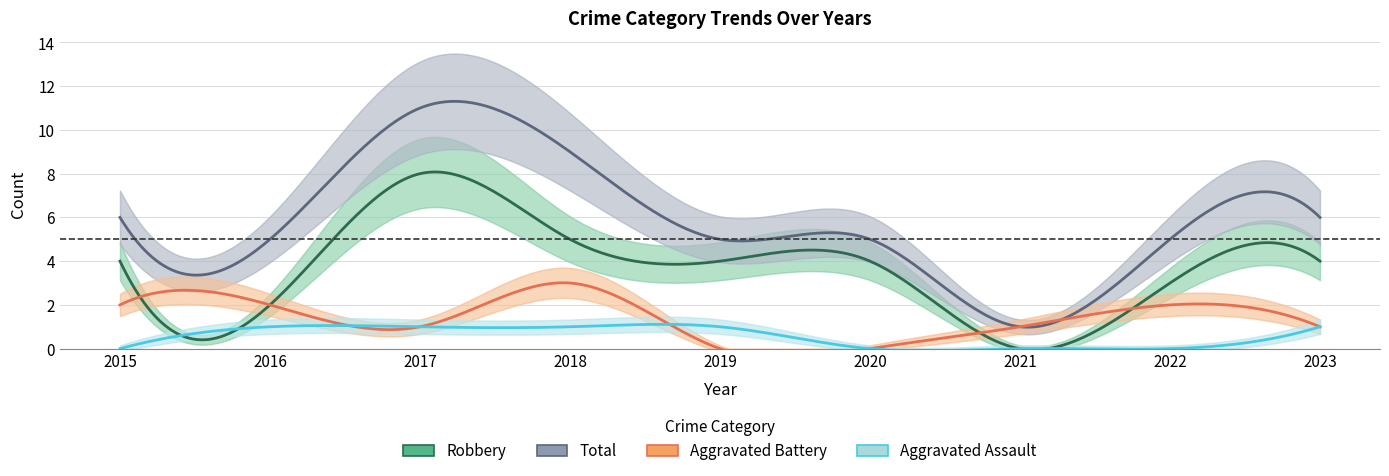

At which label does Total first exceed 5?

2015